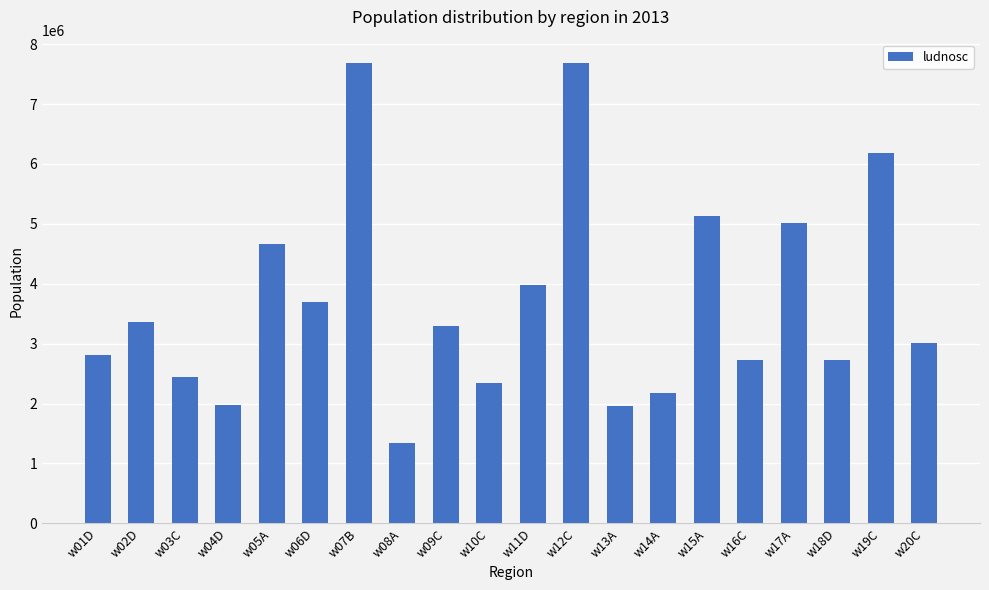

Does the chart contain stacked bars?

No